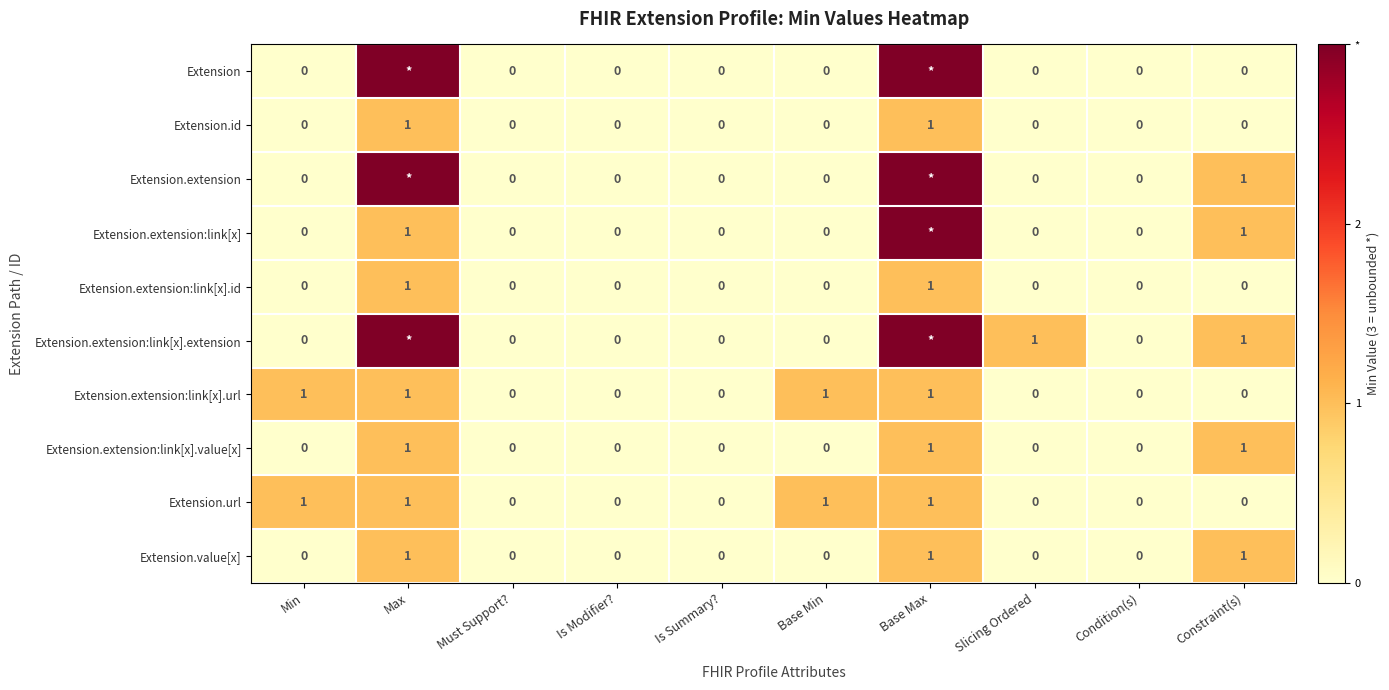

What value does the Extension.url series have at Min?

1